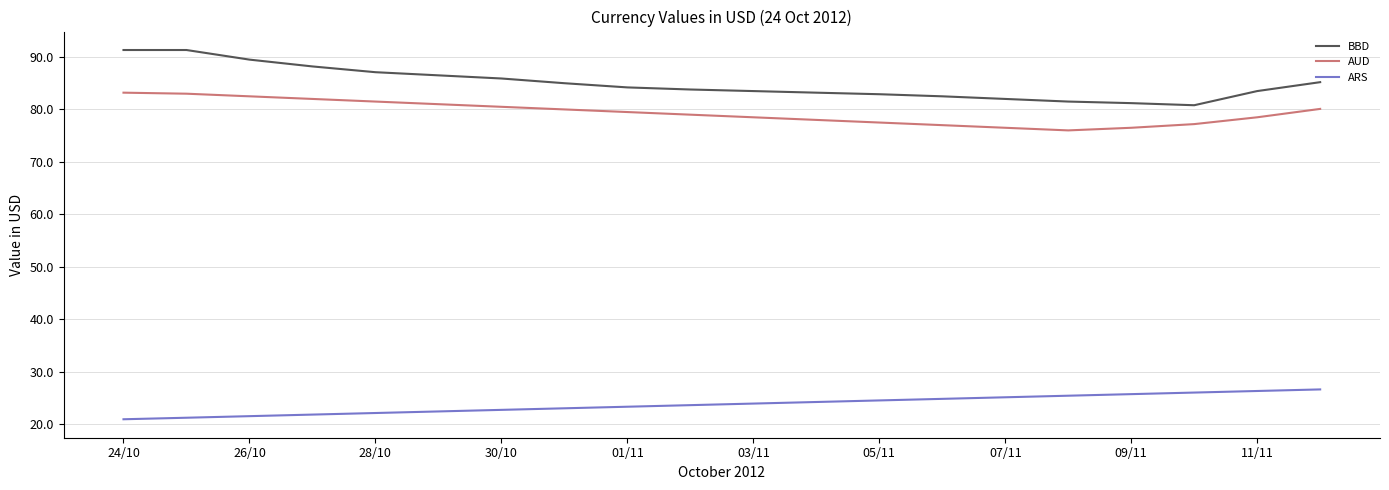

True or false: AUD and BBD intersect in this chart.

False